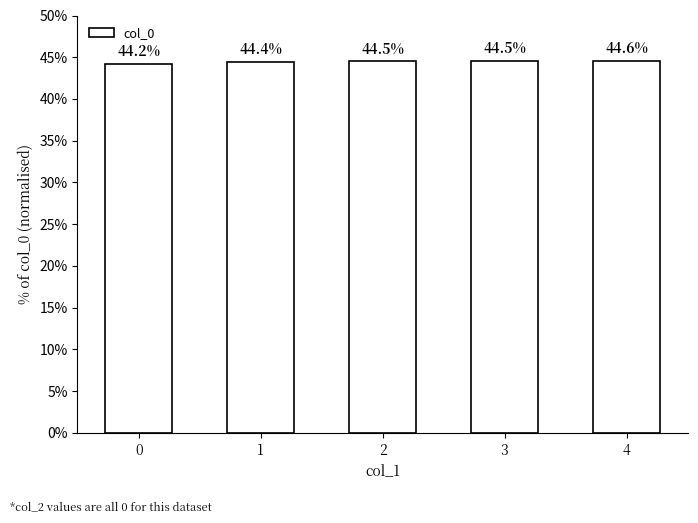

Does the chart contain any negative values?

No